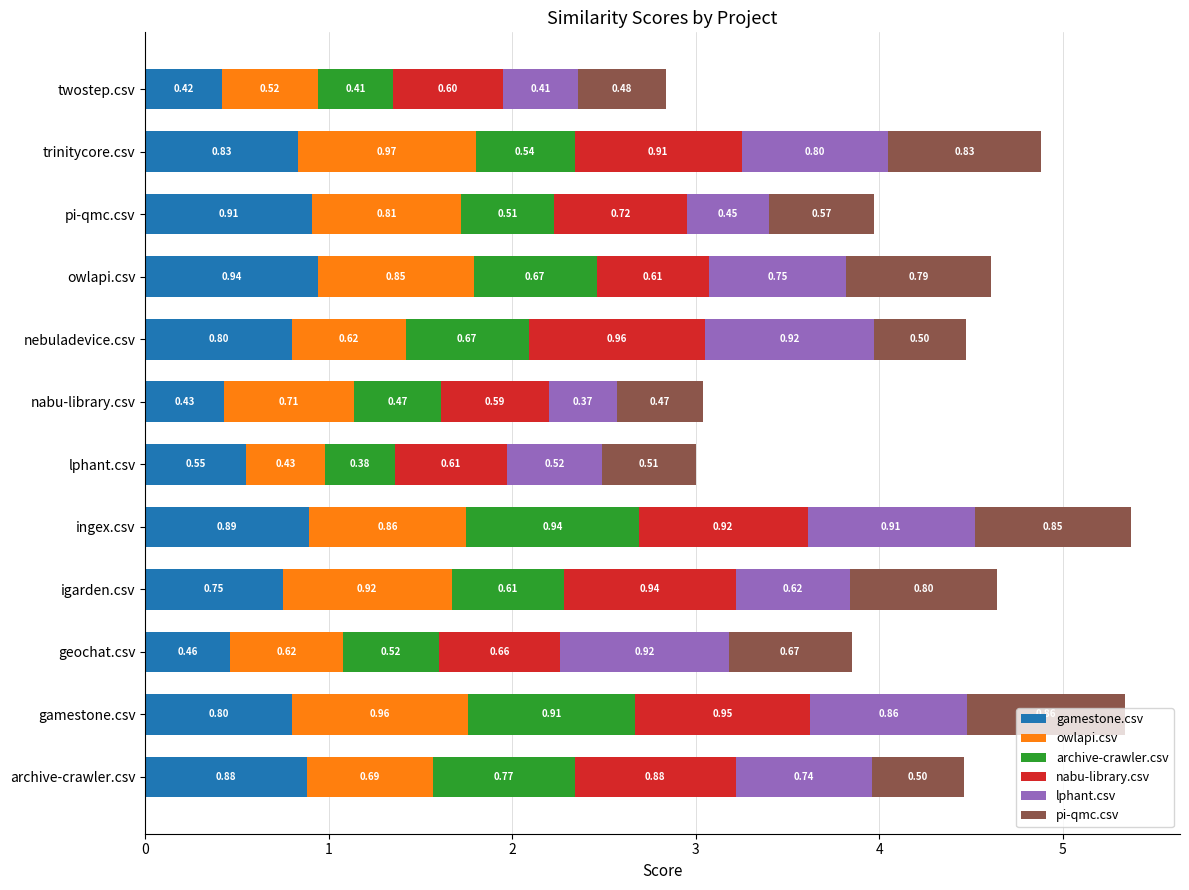

What is the sum of all gamestone.csv values?

8.7